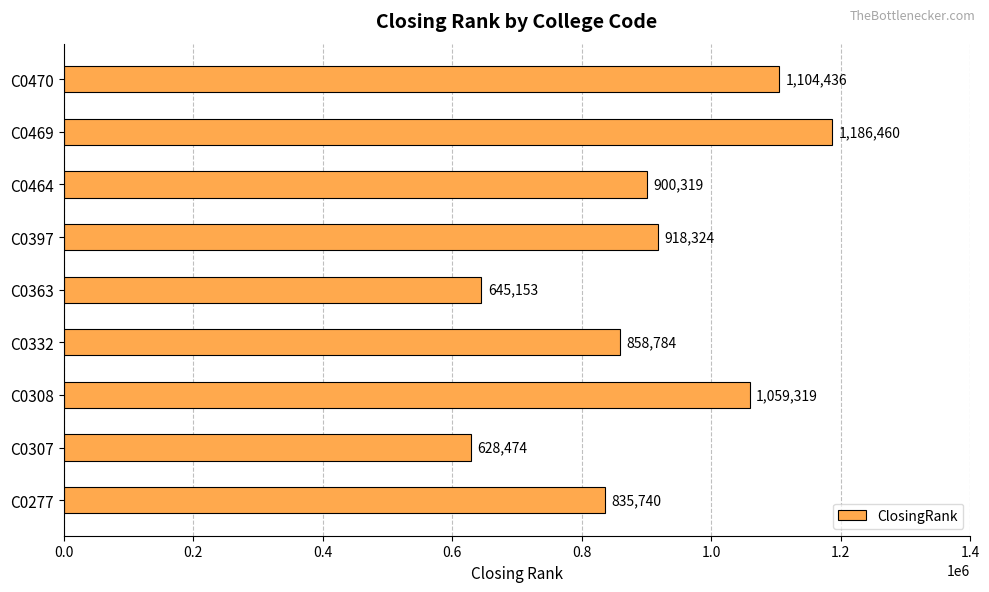

Between C0363 and C0464, which is larger?

C0464